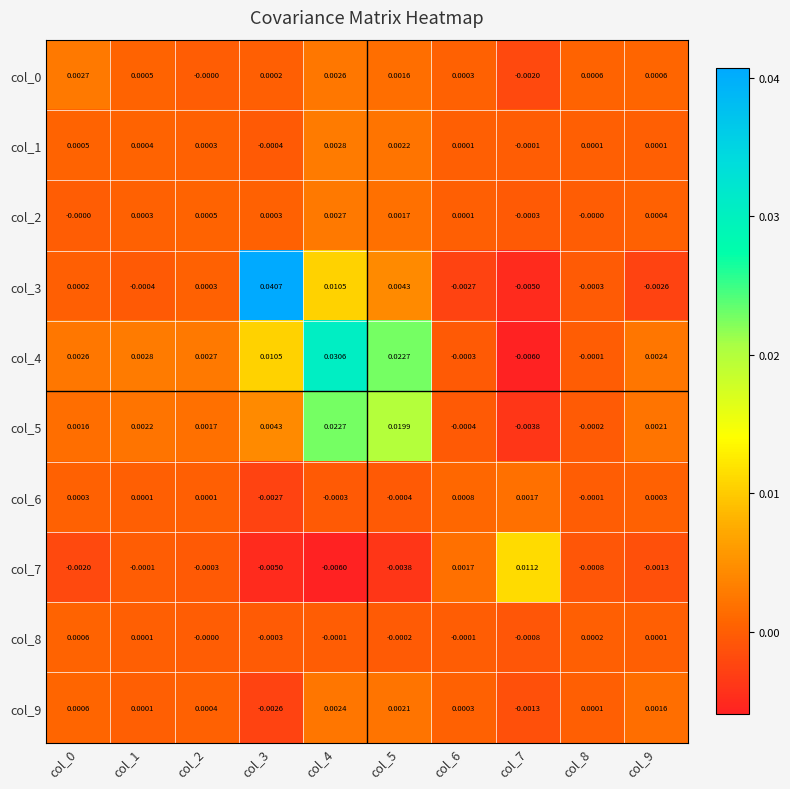

How many positive values does the col_5 series have?

7